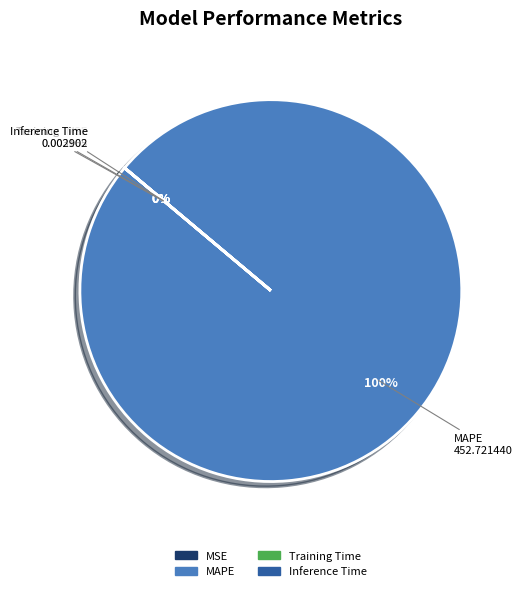

True or false: MAPE accounts for 91% of the total.

False